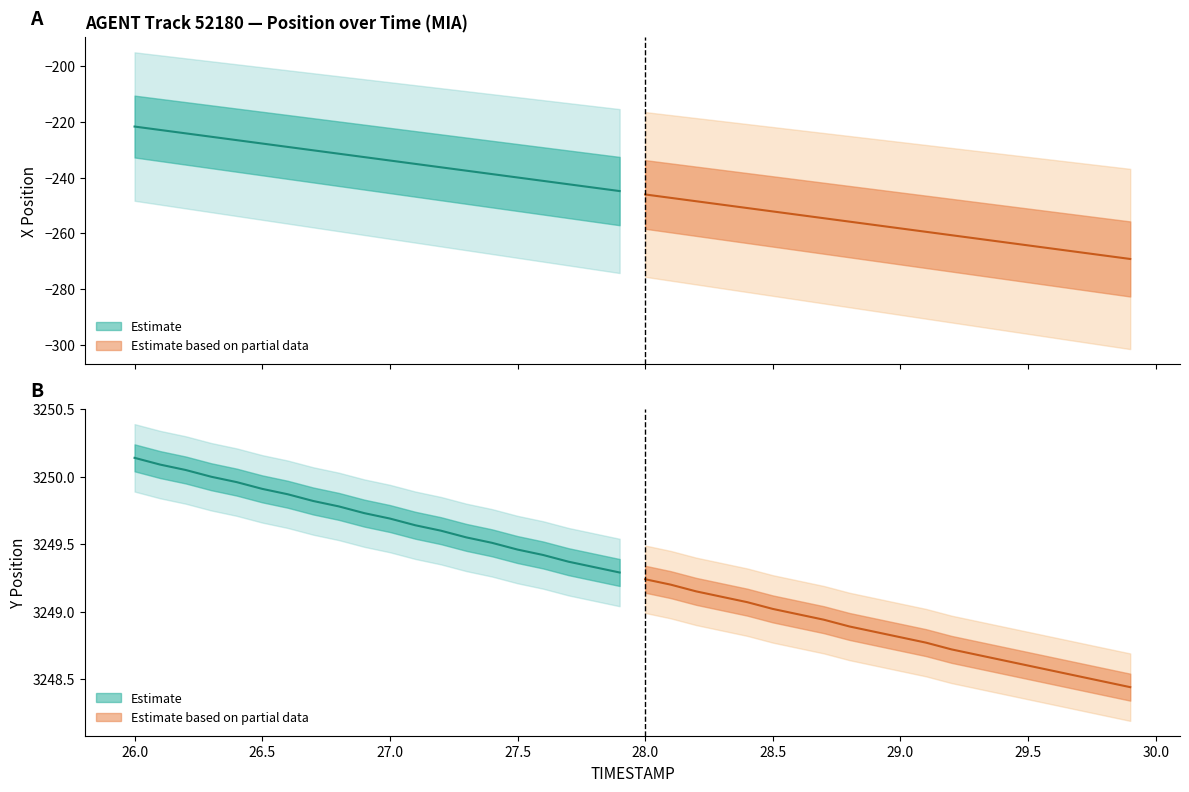

Which series has the largest range (max minus min)?

X